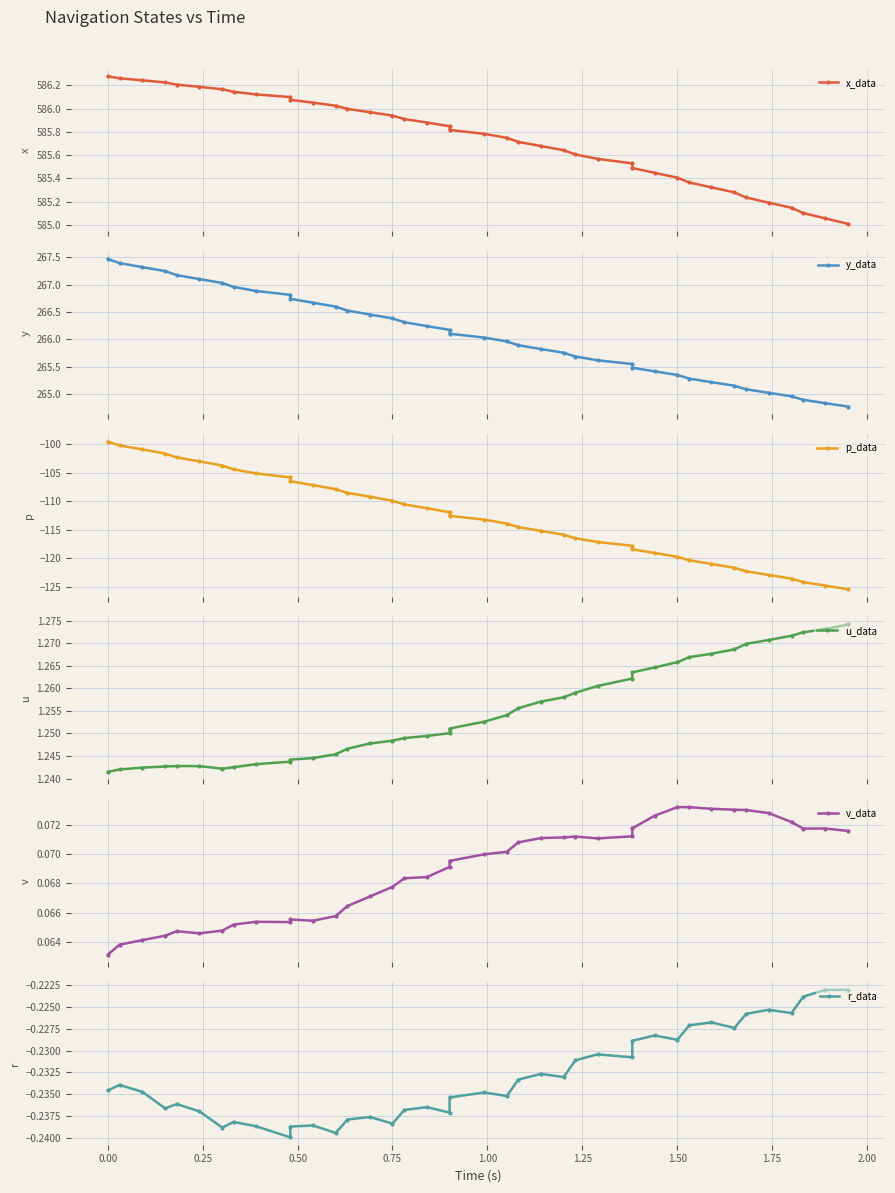

True or false: v_data and y_data intersect in this chart.

False